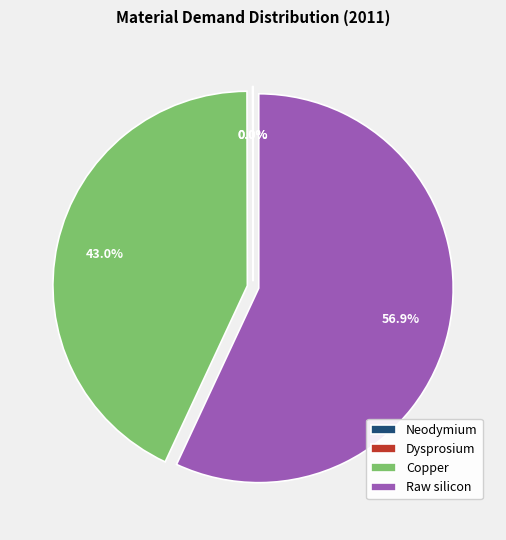

To the nearest percent, what is the average slice percentage?

25%